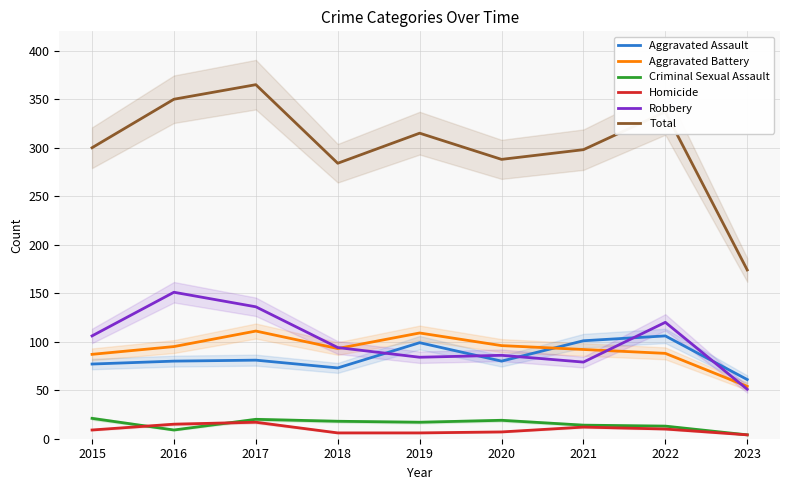

Reading left to right, extract all data points from this chart.

Aggravated Assault: 2015=77	2016=80	2017=81	2018=73	2019=99	2020=80	2021=101	2022=106	2023=61
Aggravated Battery: 2015=87	2016=95	2017=111	2018=93	2019=109	2020=96	2021=92	2022=88	2023=54
Criminal Sexual Assault: 2015=21	2016=9	2017=20	2018=18	2019=17	2020=19	2021=14	2022=13	2023=4
Homicide: 2015=9	2016=15	2017=17	2018=6	2019=6	2020=7	2021=12	2022=10	2023=4
Robbery: 2015=106	2016=151	2017=136	2018=94	2019=84	2020=86	2021=79	2022=120	2023=51
Total: 2015=300	2016=350	2017=365	2018=284	2019=315	2020=288	2021=298	2022=337	2023=174